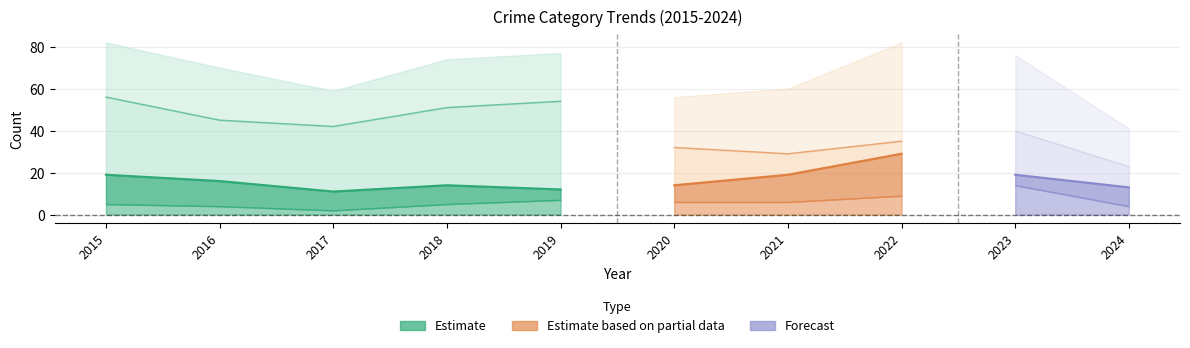

Where is the first local maximum for Robbery?

2018